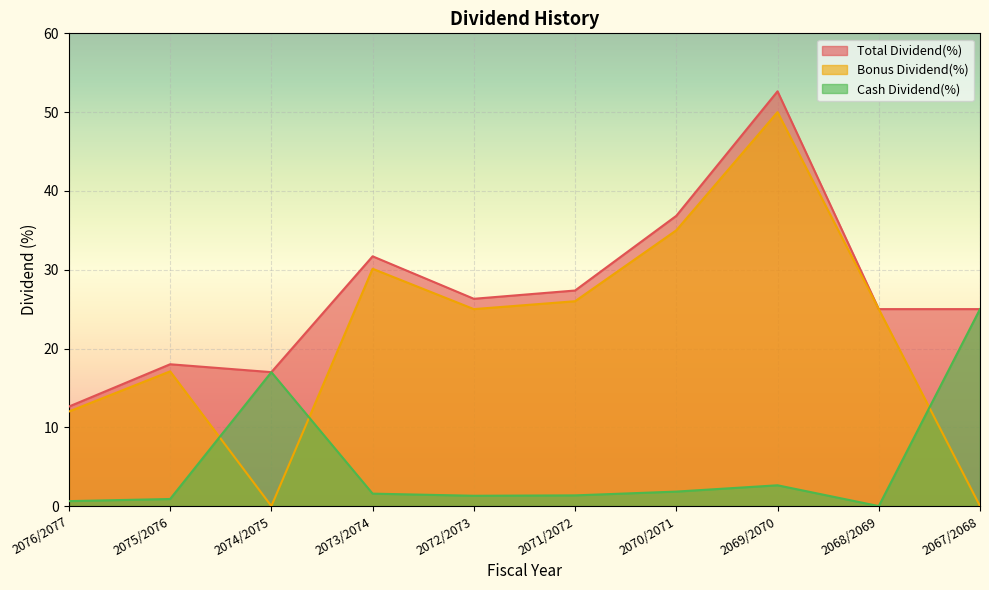

At how many categories does at least one series exceed 13?

9